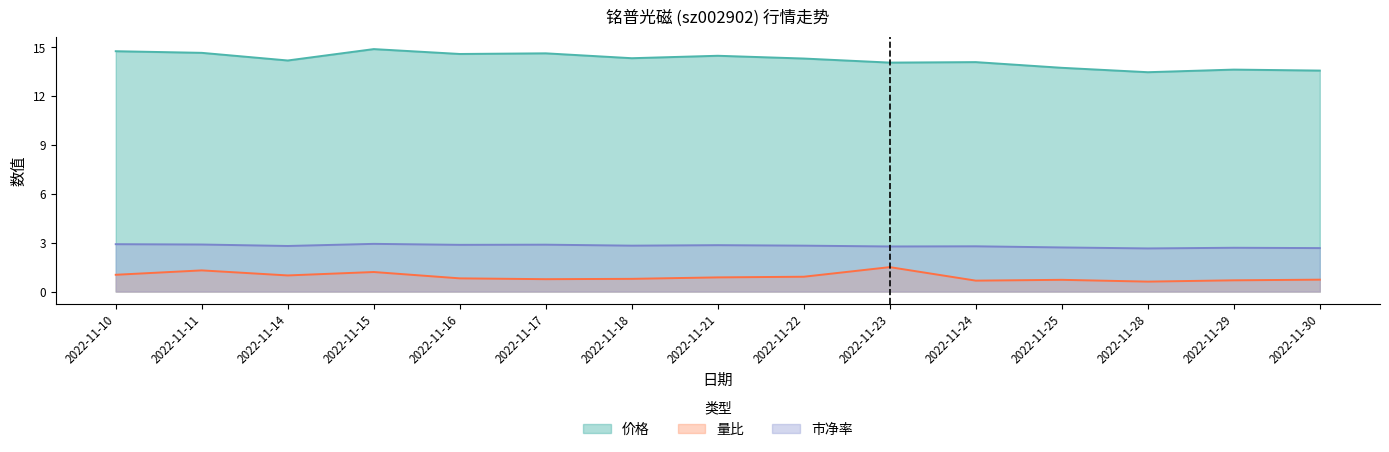

At how many categories does at least one series exceed 1?

15